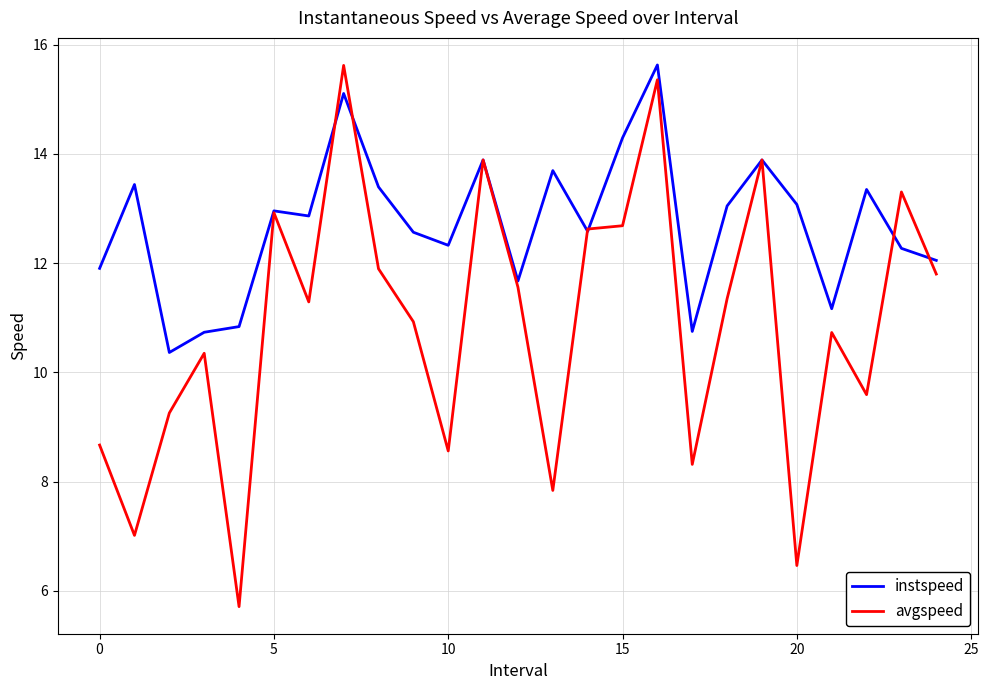

What is the difference between the maximum and minimum values in the instspeed series?

5.3